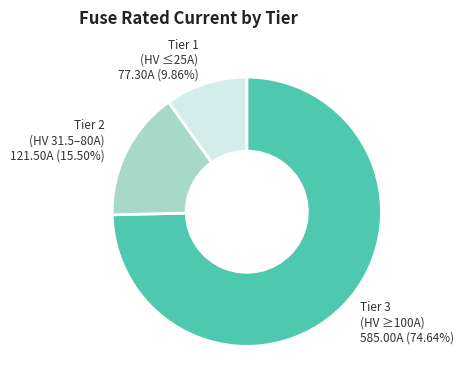

Which has a higher value, Tier 1 (HV ≤25A) or Tier 2 (HV 31.5–80A)?

Tier 2 (HV 31.5–80A)